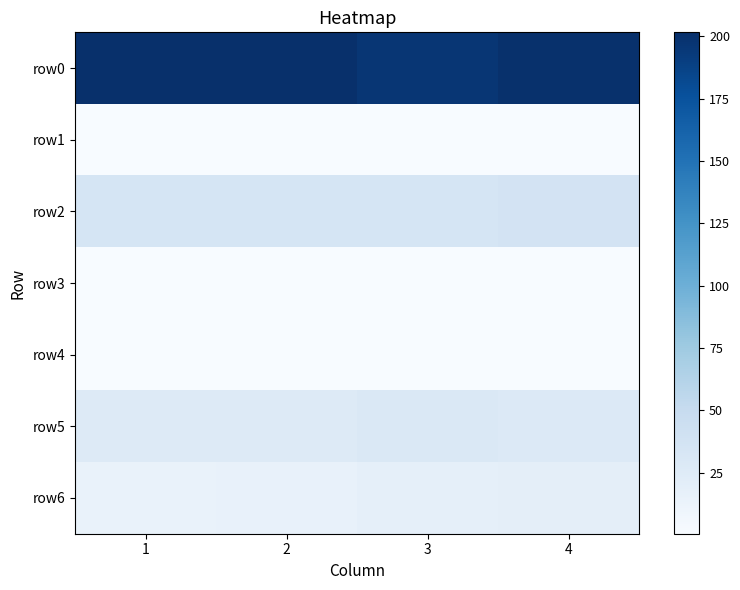

At 2, list the series in order from largest to smallest.

row0, row2, row5, row6, row3, row1, row4